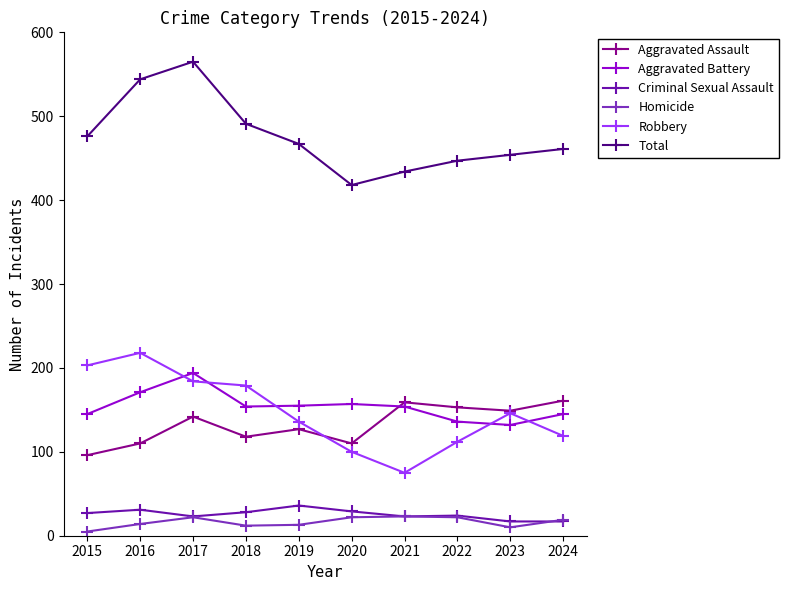

How many lines are shown in the chart?

6